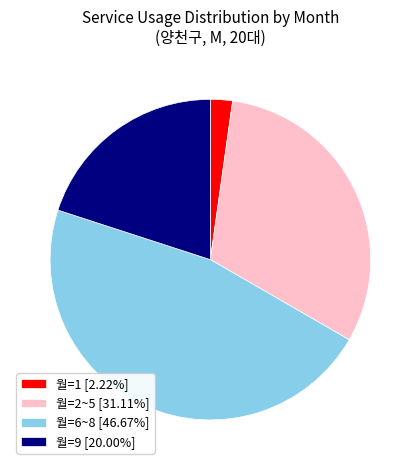

Do 월=2~5 [31.11%] and 월=9 [20.00%] together represent more than half of the pie?

Yes